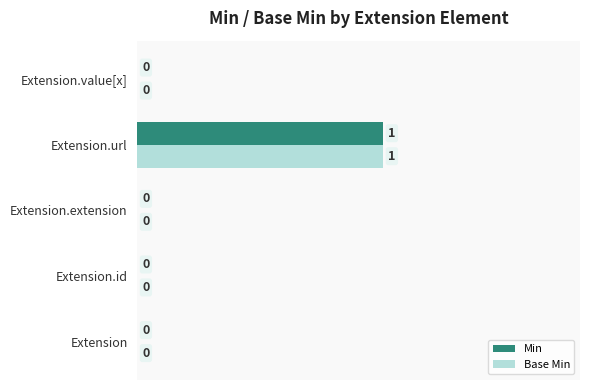

At which label does Min reach its peak?

Extension.url